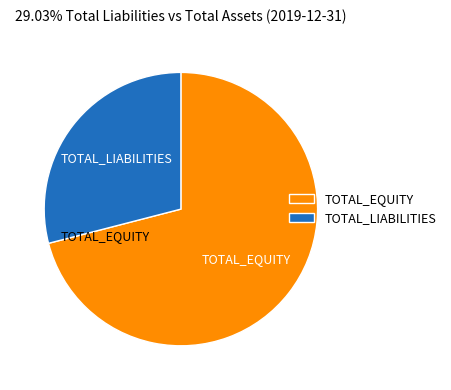

Do TOTAL_LIABILITIES and TOTAL_EQUITY together represent more than half of the pie?

Yes